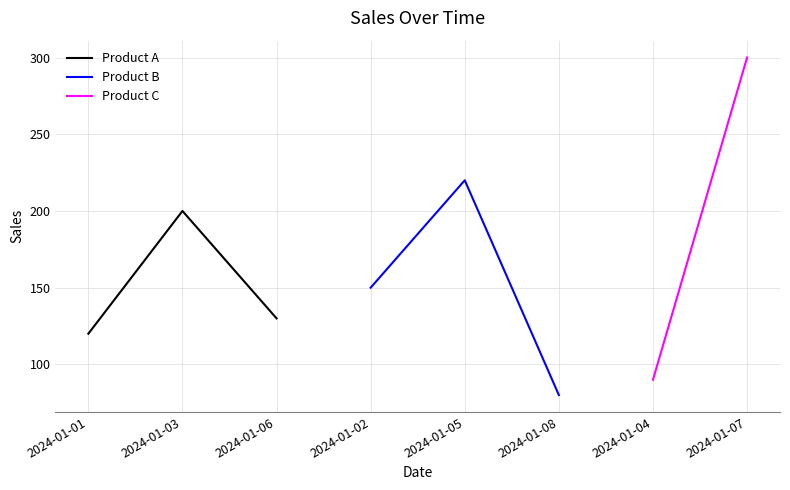

What is the difference between the Product A values at 2024-01-01 and 2024-01-03?

80